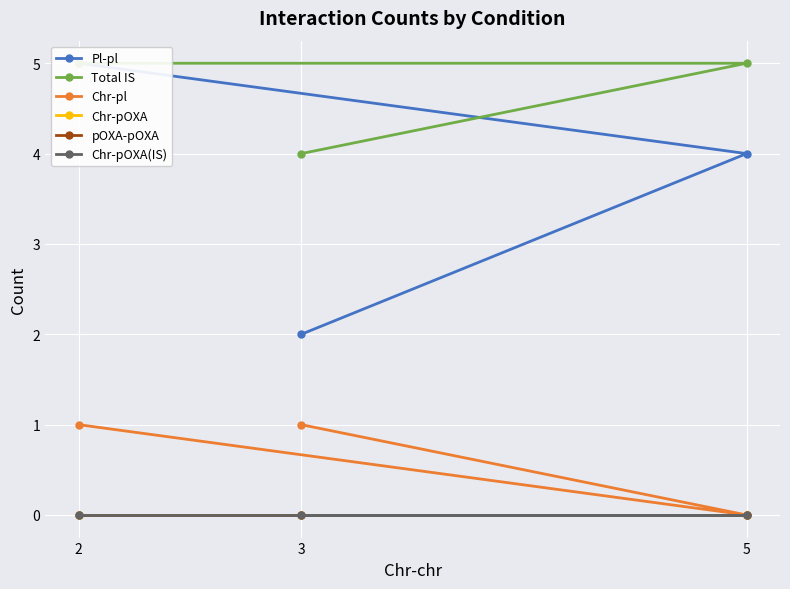

What is the difference between the highest and lowest values at 2?

5